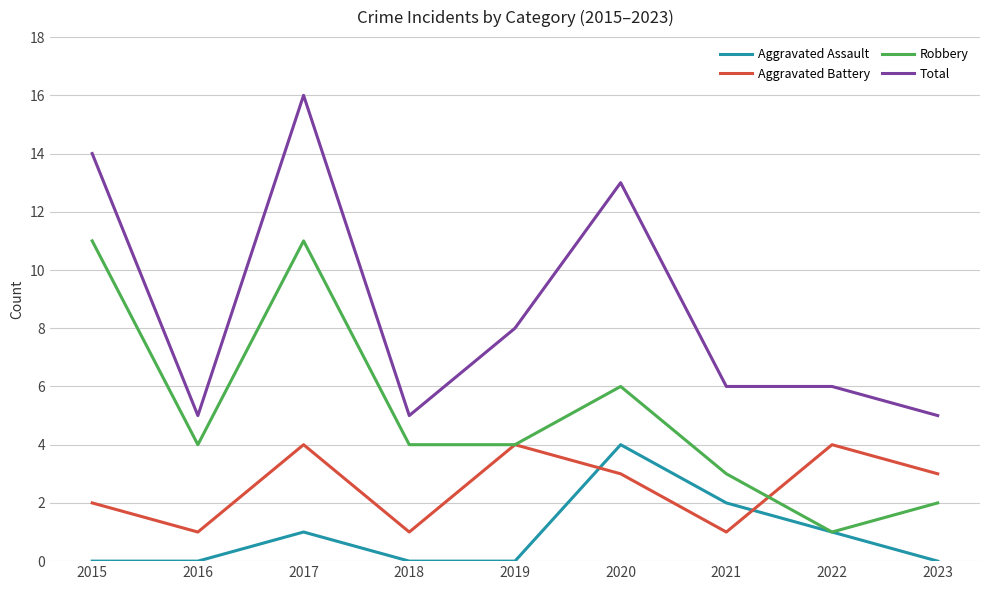

True or false: Robbery has a value of 2 at 2023.

True